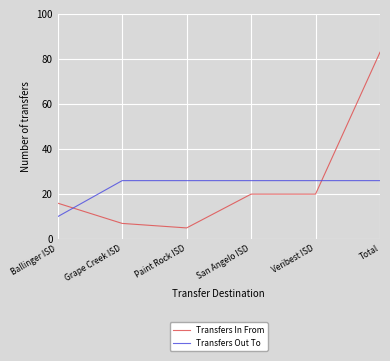

True or false: Transfers Out To has a value of 41 at Paint Rock ISD.

False